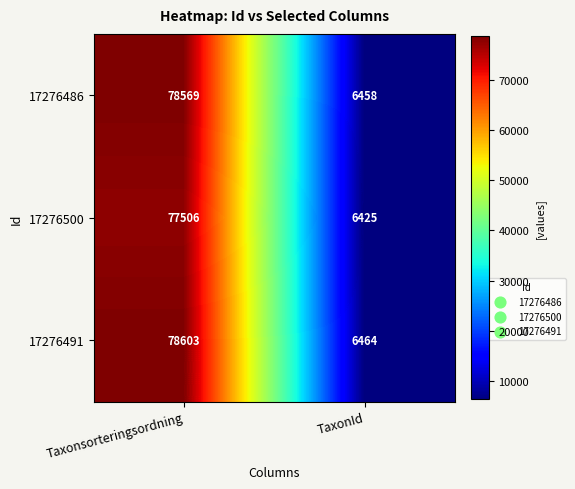

The value of 17276486 at Taxonsorteringsordning is 119315. True or false?

False